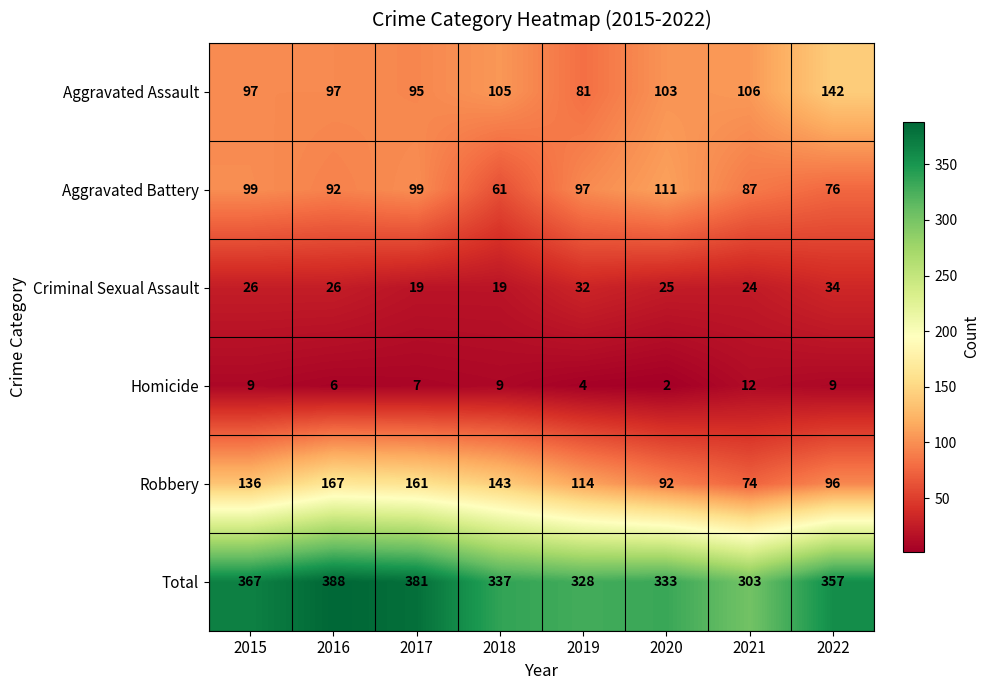

Count the number of categories in the chart.

8